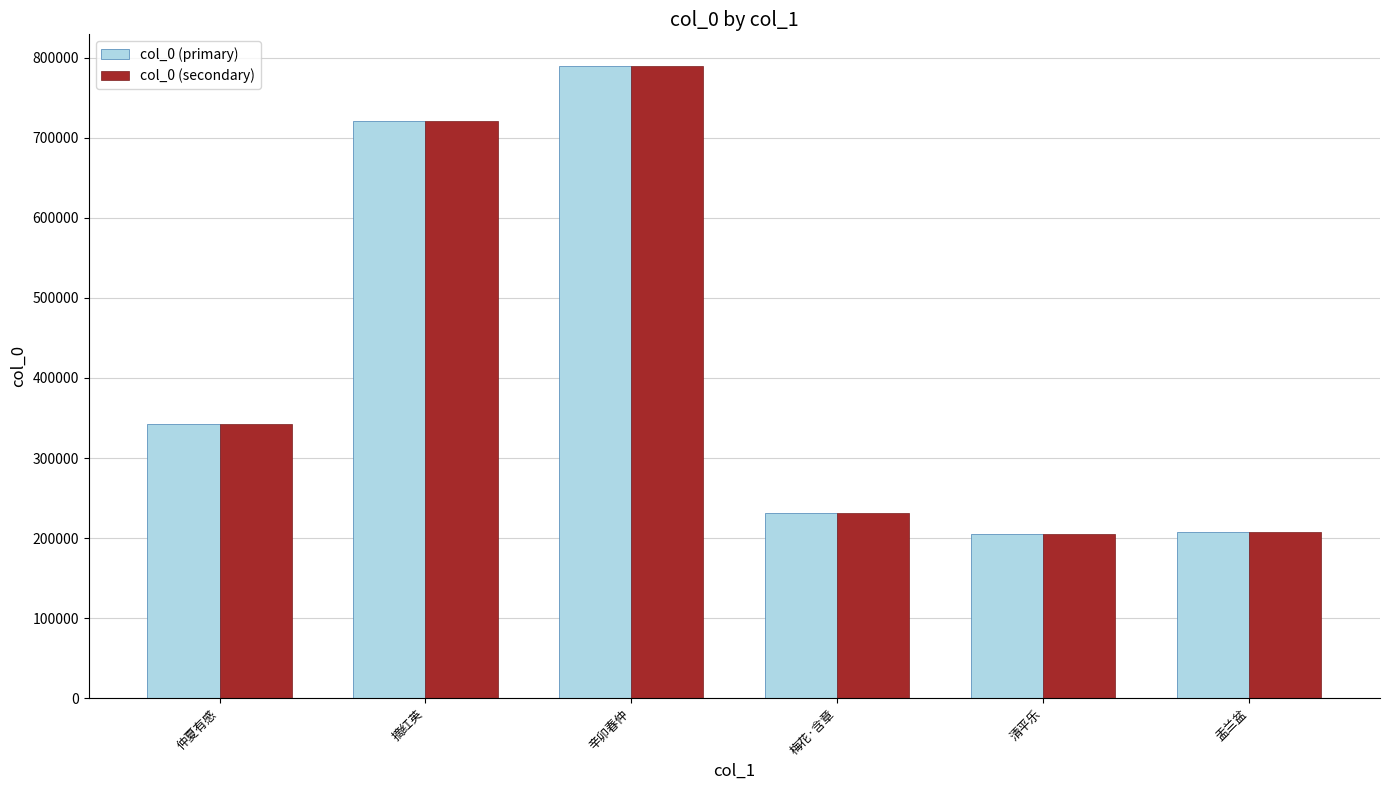

Is it true that col_0 (secondary) equals 1270123 at 辛卯春仲?

False